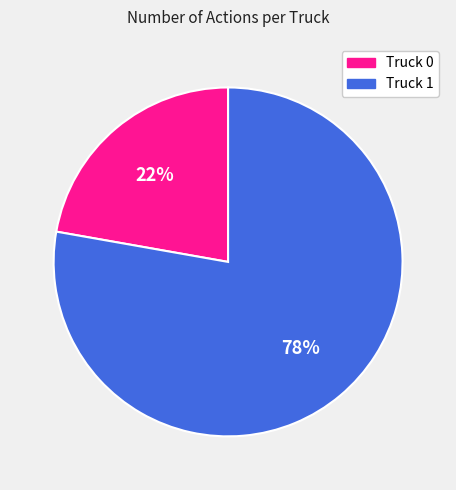

What percentage is the Truck 0 slice, to the nearest percent?

22%